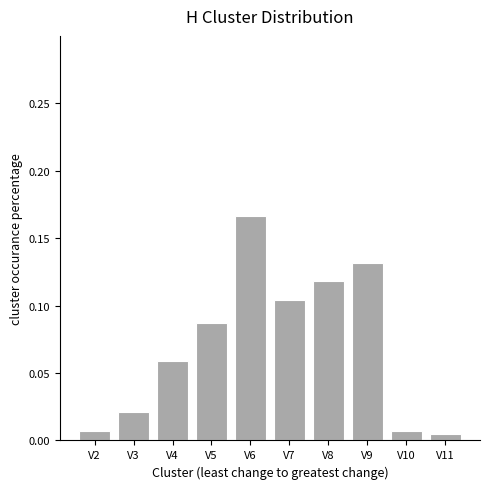

How many series are shown in this chart?

1